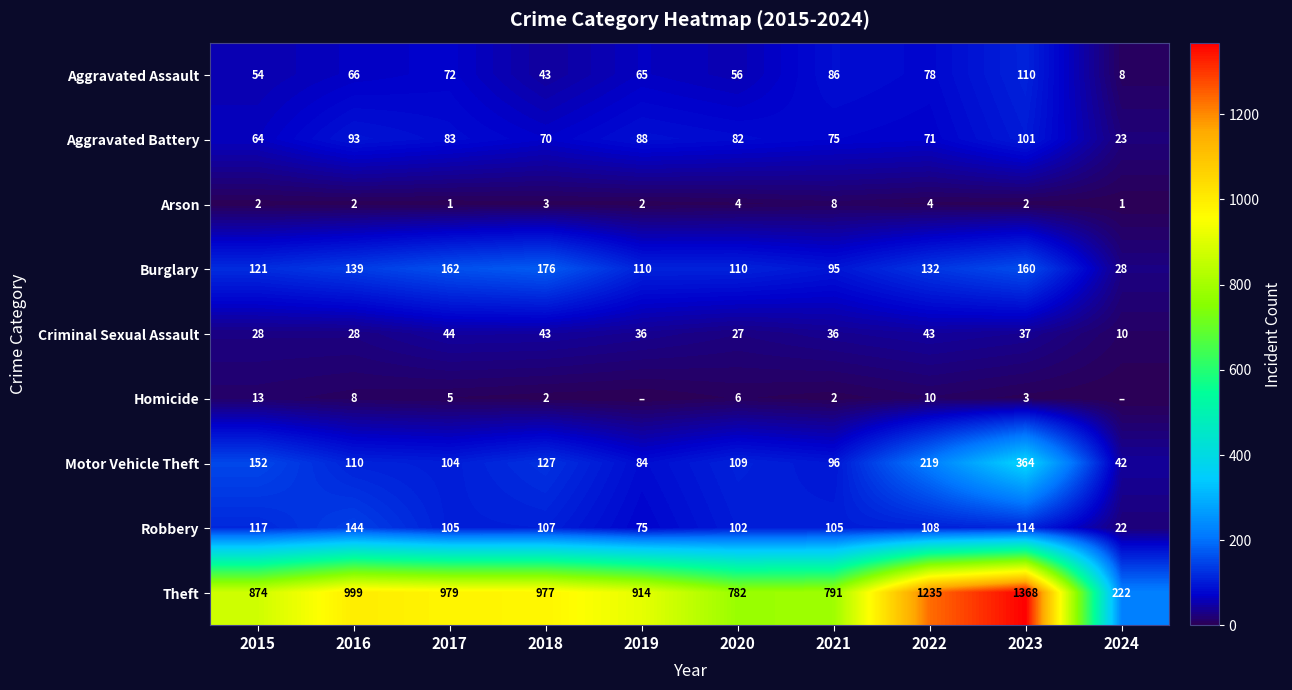

Where is Aggravated Battery nearest to the value 62?

2015